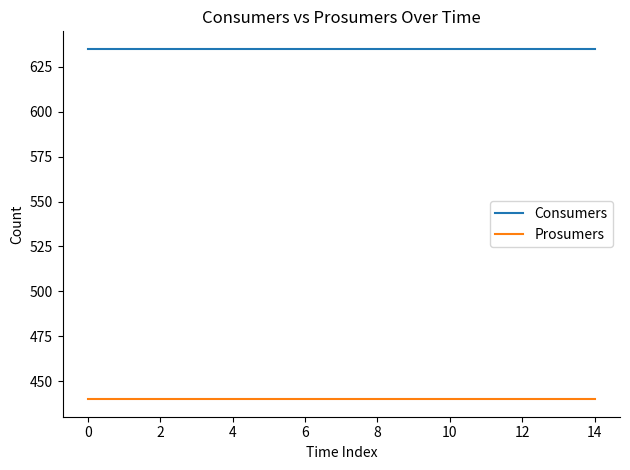

Reading left to right, list all the values displayed in this chart.

Consumers: 635	635	635	635	635	635	635	635	635	635	635	635	635	635	635
Prosumers: 440	440	440	440	440	440	440	440	440	440	440	440	440	440	440